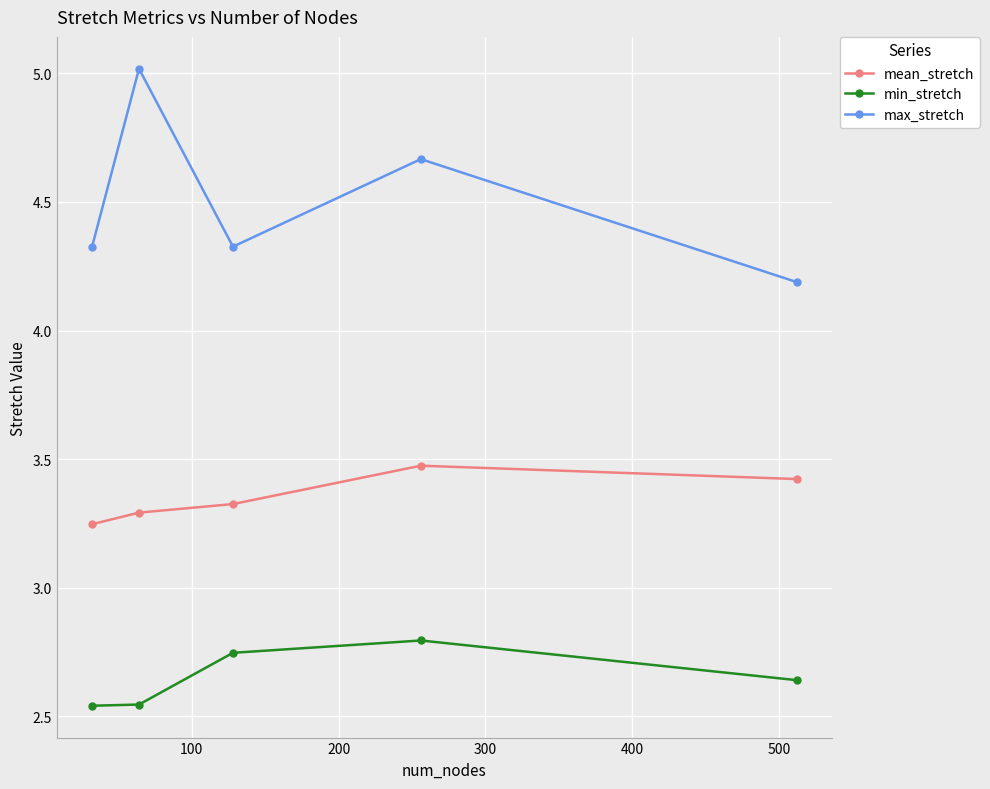

Rank the series by their maximum value, from lowest to highest.

min_stretch, mean_stretch, max_stretch